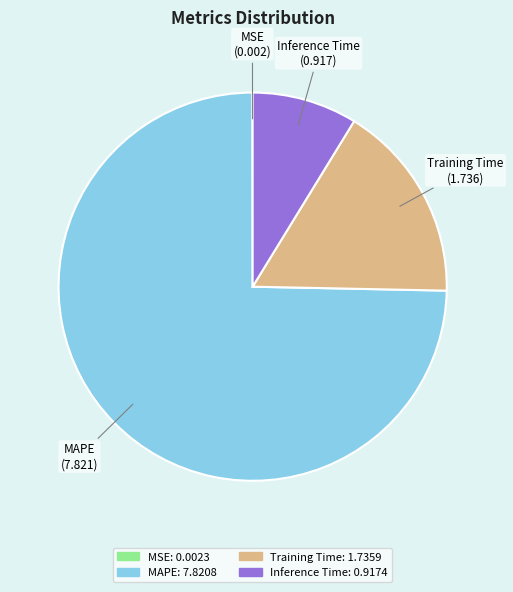

Which category has the biggest portion of the pie?

MAPE